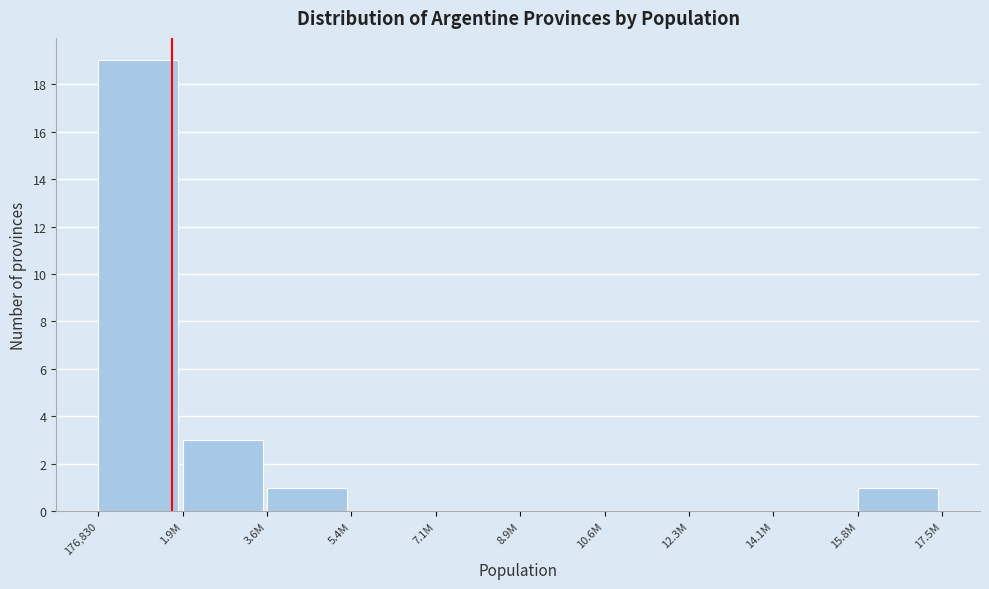

Reading right to left, what are all the values shown in this chart?

15.8M=1	14.1M=0	12.3M=0	10.6M=0	8.9M=0	7.1M=0	5.4M=0	3.6M=1	1.9M=3	176,830=19